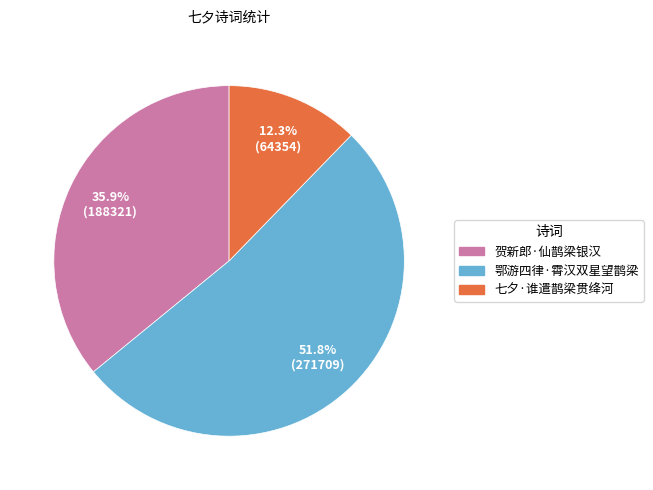

To the nearest percent, what is the combined percentage of 贺新郎·仙鹊梁银汉 and 七夕·谁遣鹊梁贯绛河?

48%